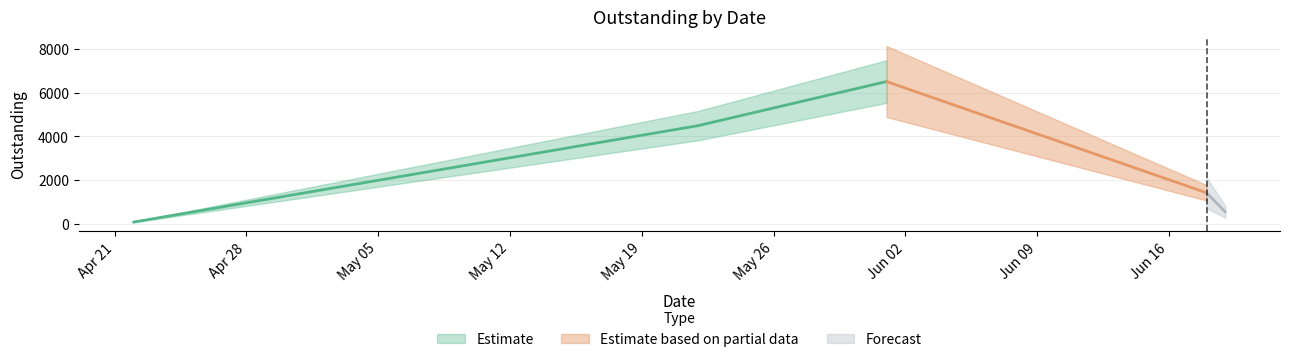

Is it true that the value at 2020-06-19 is 529.6?

True